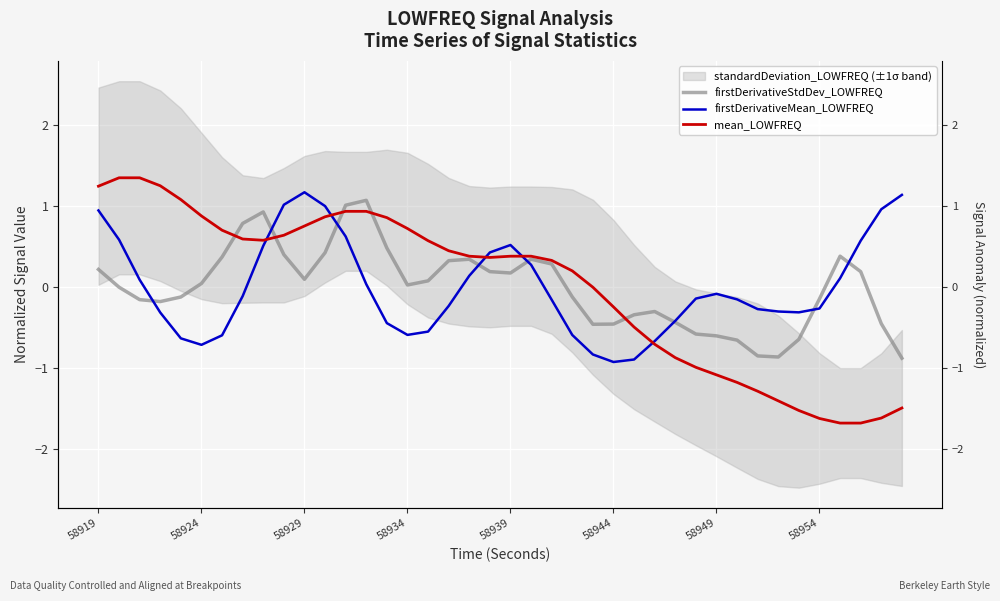

List the series in order of their peak value, lowest first.

firstDerivativeStdDev_LOWFREQ, firstDerivativeMean_LOWFREQ, mean_LOWFREQ